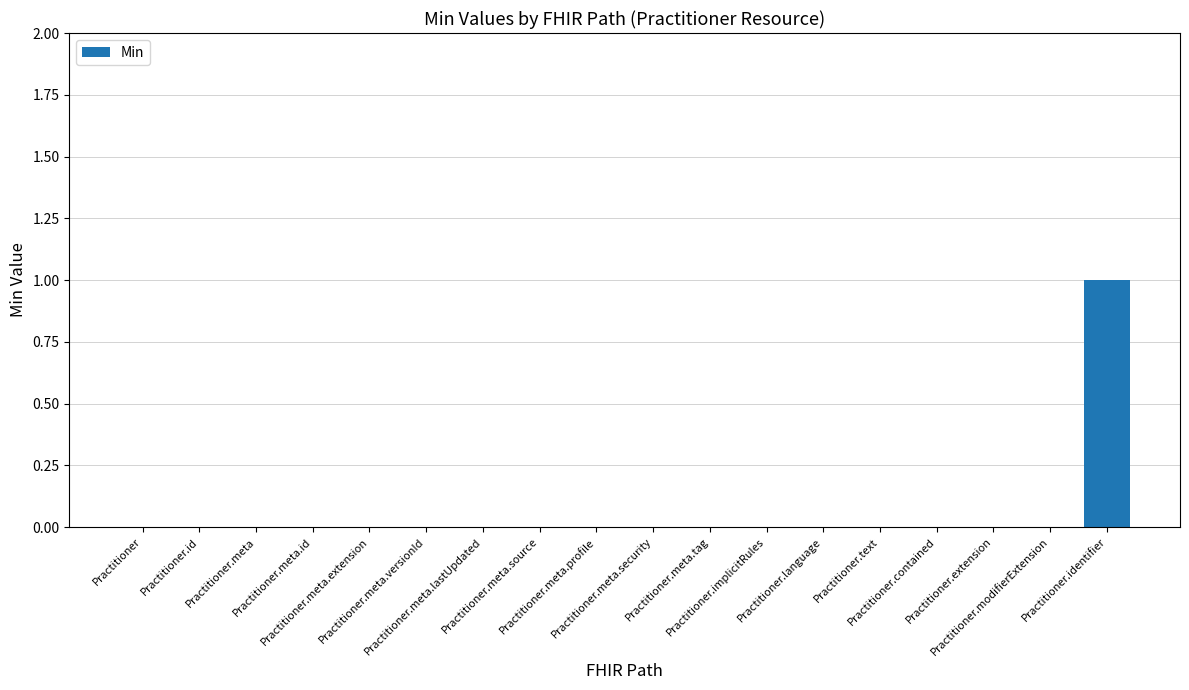

Reading right to left, transcribe all the data shown in this chart.

1	0	0	0	0	0	0	0	0	0	0	0	0	0	0	0	0	0